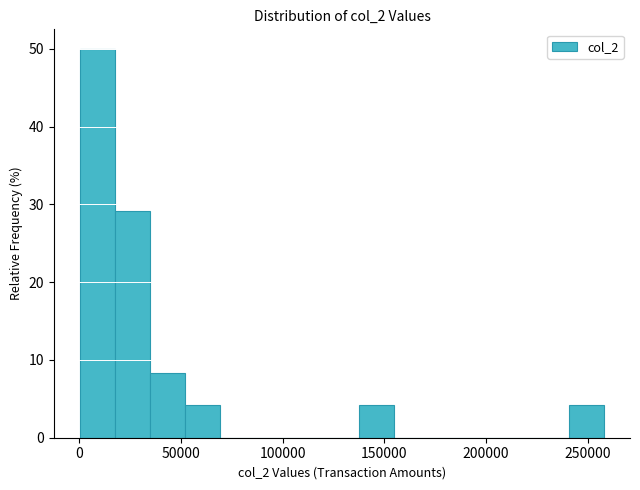

Read against the x-axis, roughly where is the centre of the tallest bar?

10000